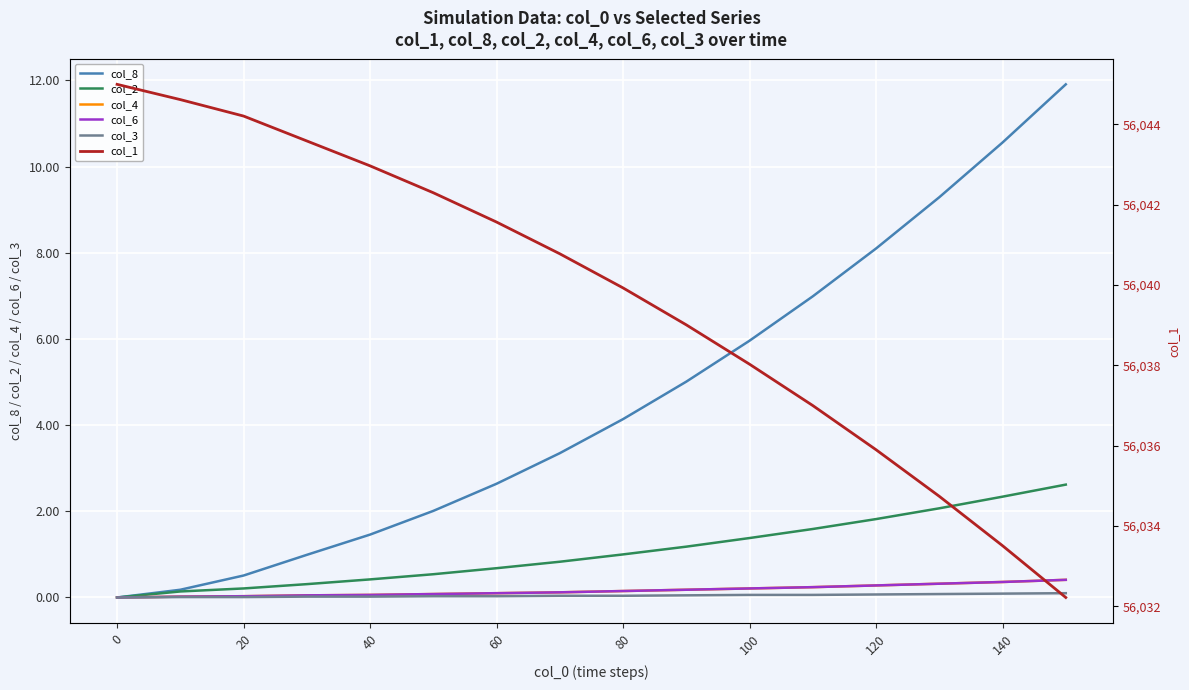

At how many categories does at least one series exceed 21715?

16